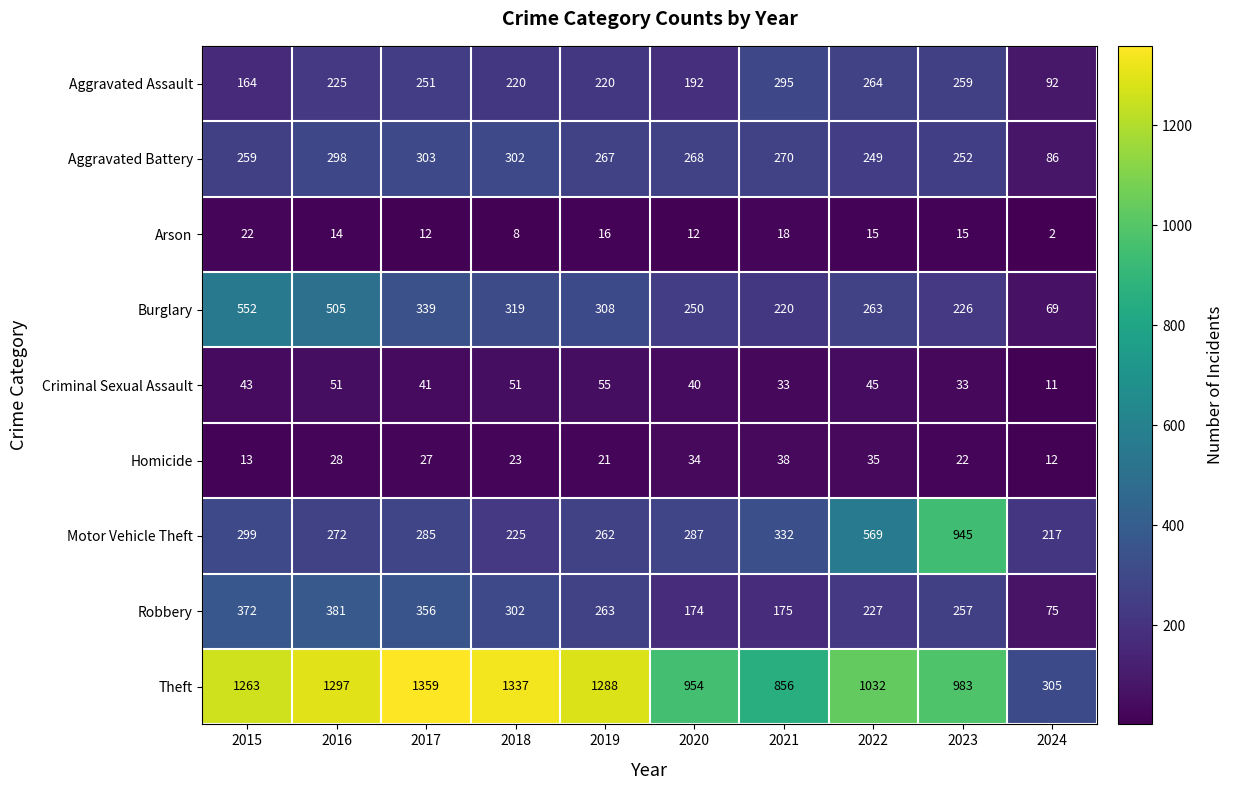

How many data points does each series have?

10